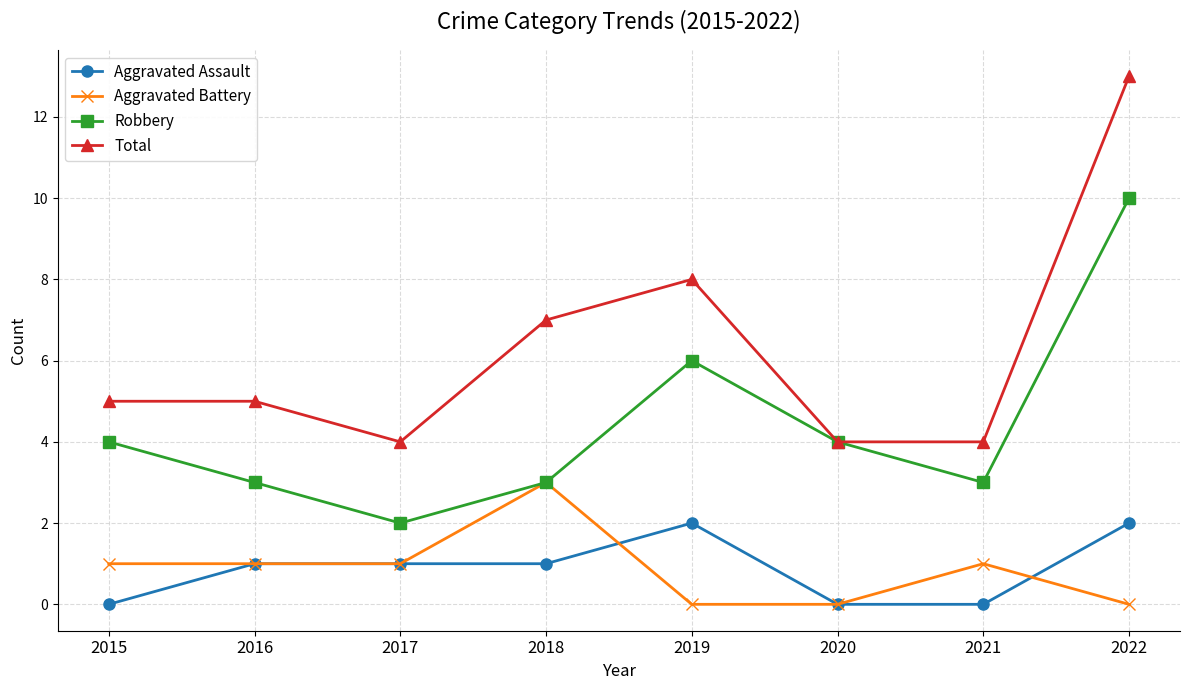

What is the difference between the maximum and second lowest values in the Aggravated Assault series?

2